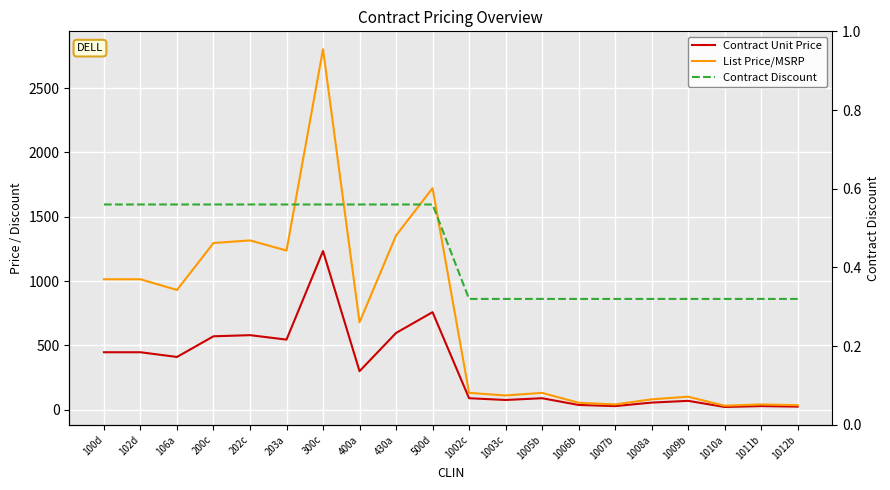

List the labels in order of List Price/MSRP value, smallest first.

1010a, 1012b, 1011b, 1007b, 1006b, 1008a, 1009b, 1003c, 1002c, 1005b, 400a, 106a, 100d, 102d, 203a, 200c, 202c, 430a, 500d, 300c